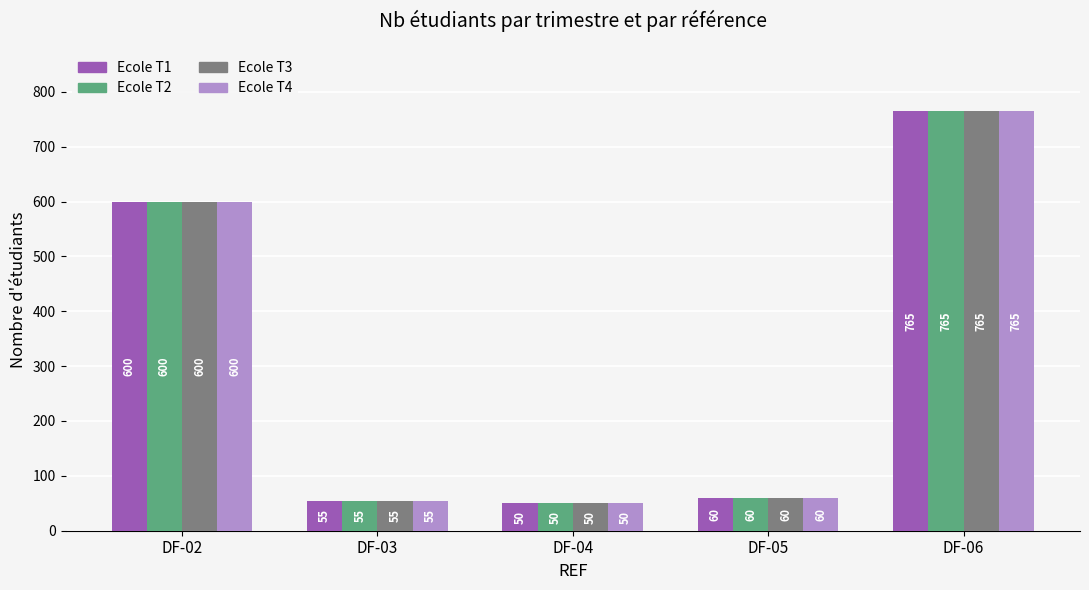

Rank the categories by Ecole T4 value from lowest to highest.

DF-04, DF-03, DF-05, DF-02, DF-06